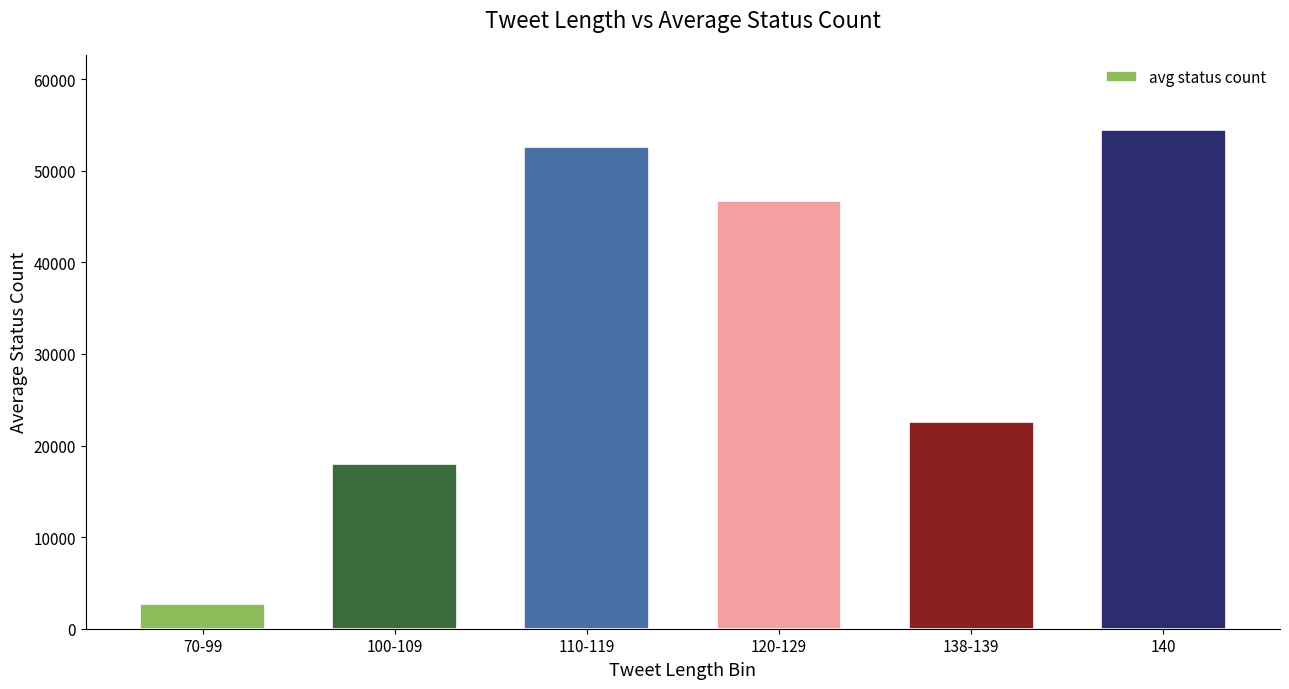

Reading right to left, extract all data points from this chart.

54500.0	22539.8	46682.4	52612.5	17967.0	2735.0